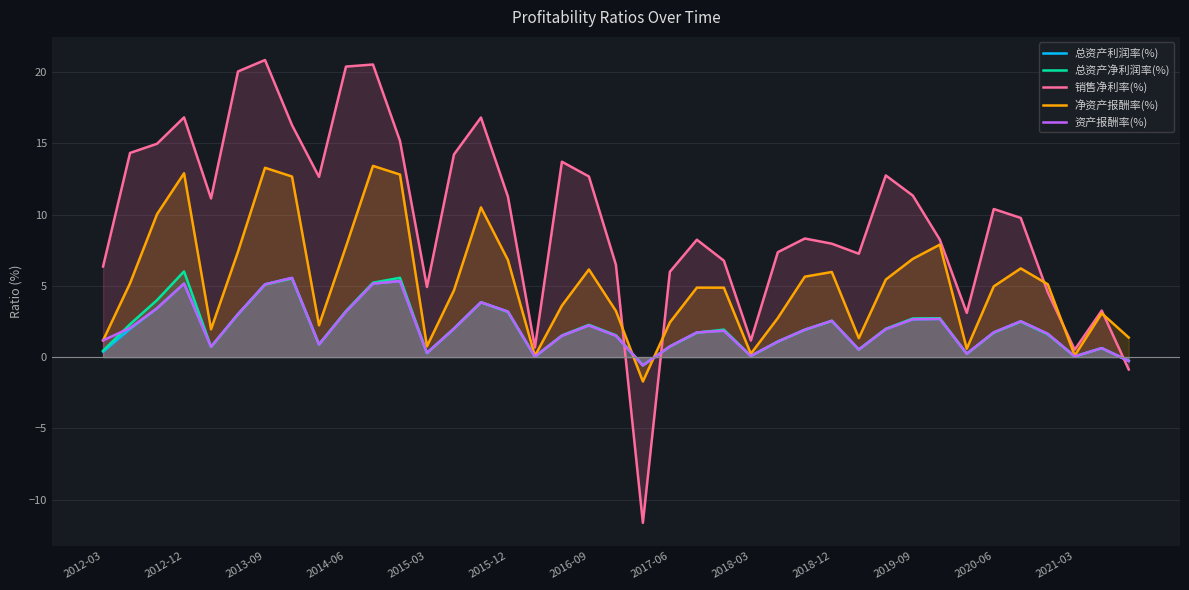

Read the 净资产报酬率(%) value at 2019-09.

6.9